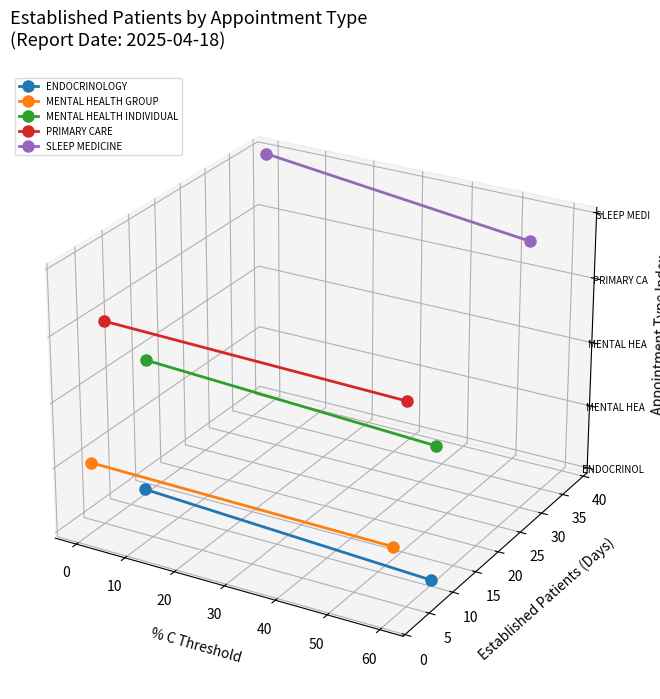

Is the value of SLEEP MEDICINE at −10 greater than the value of ENDOCRINOLOGY at −10?

Yes